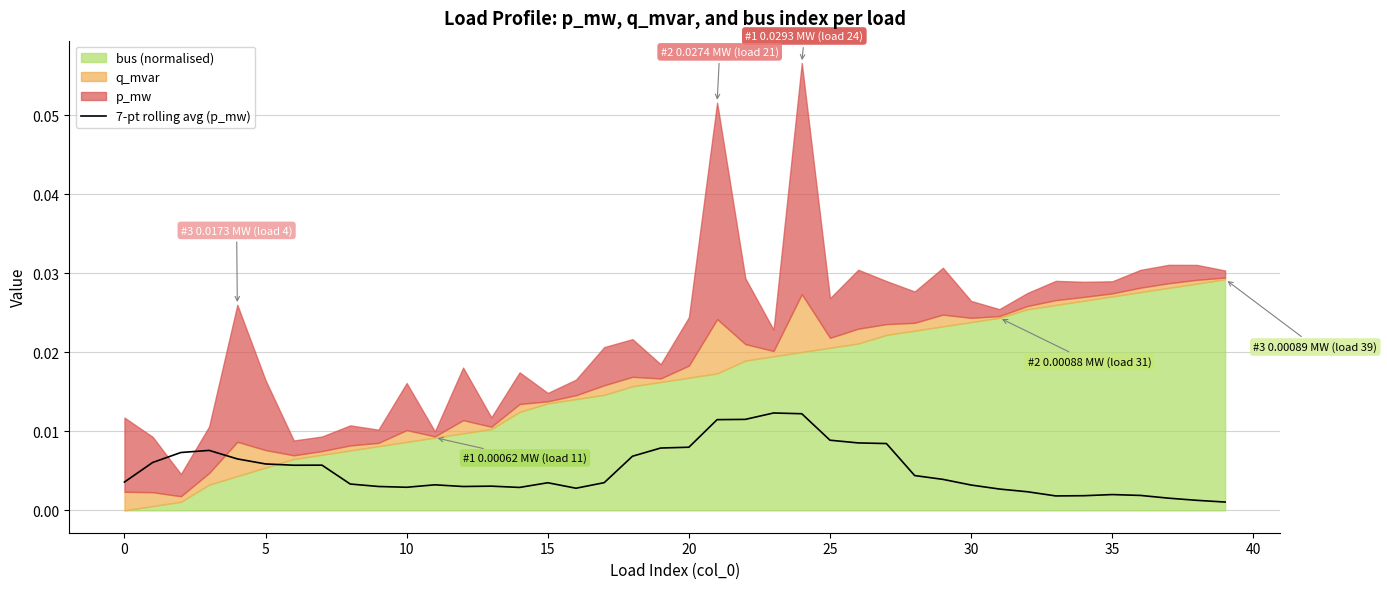

The chart shows a value of 0.0 at 13. True or false?

True